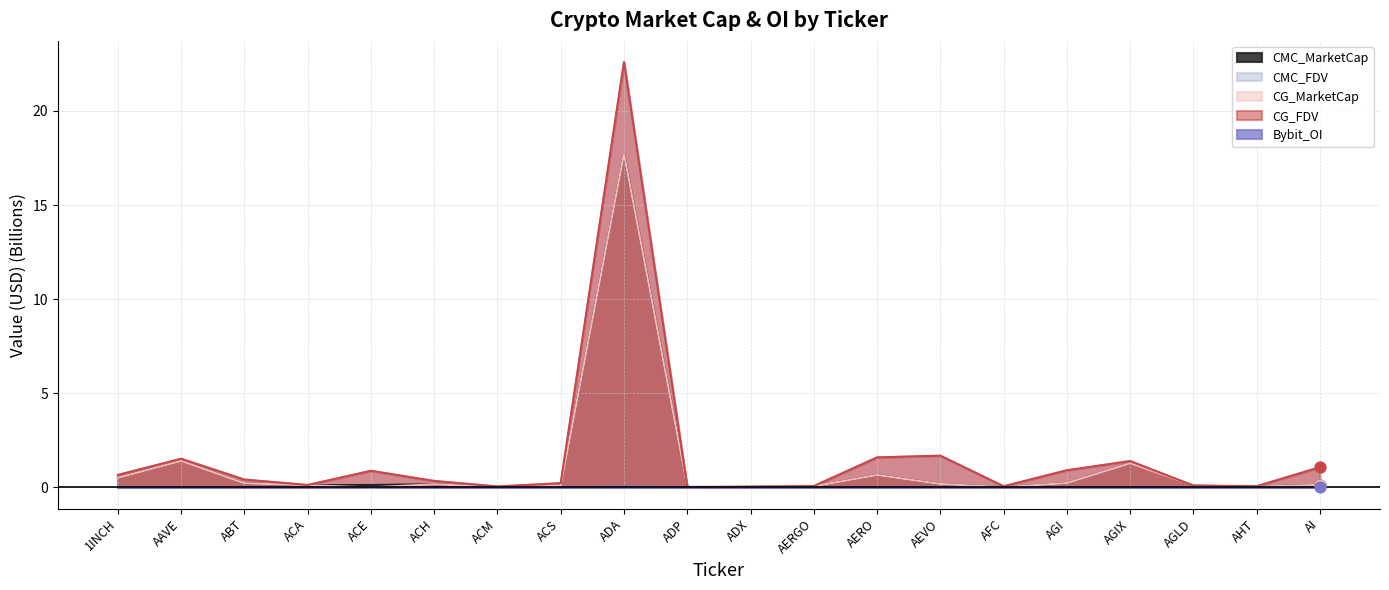

Which series has the largest Y range (max minus min)?

CMC_FDV